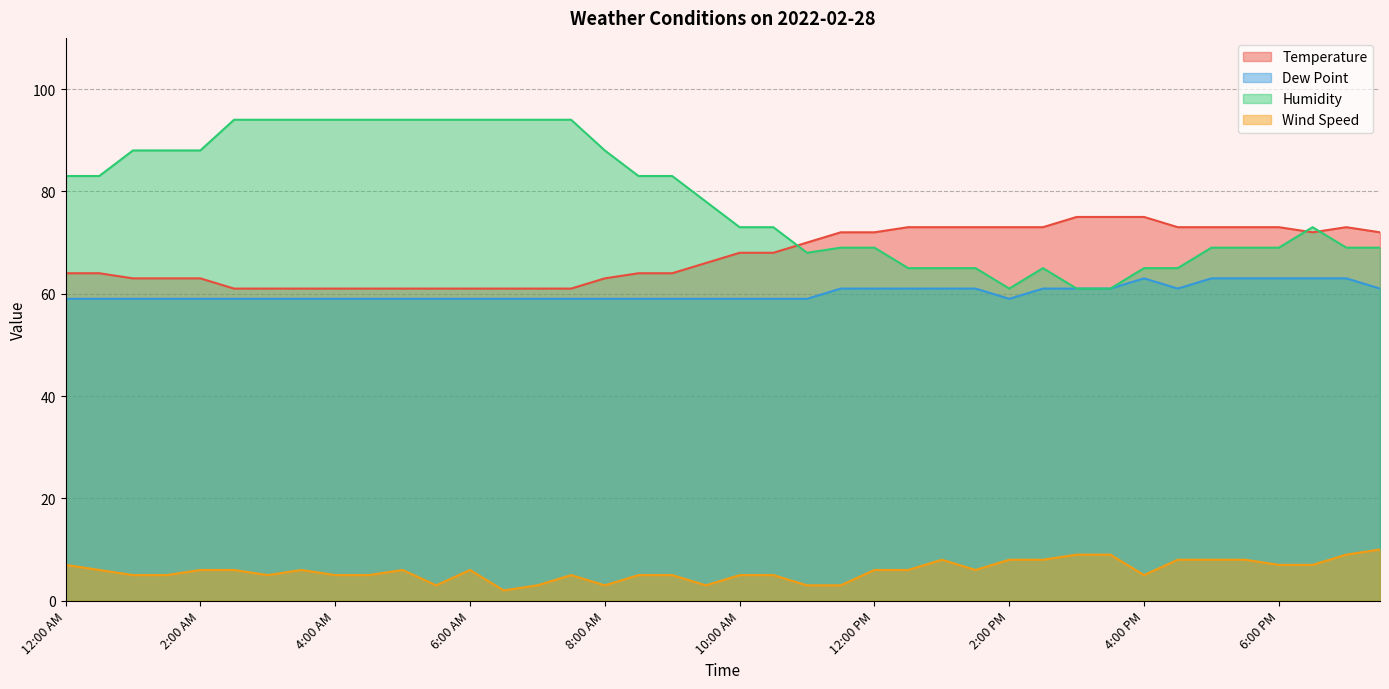

Is the value of Wind Speed at 6:00 AM greater than the value of Temperature at 5:00 PM?

No